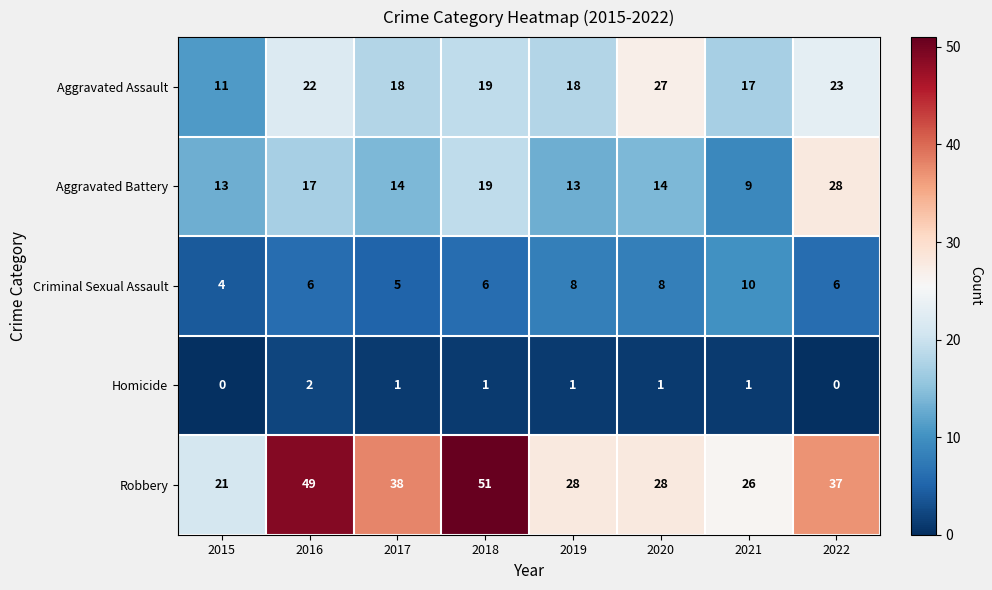

At how many categories does at least one series exceed 12?

8